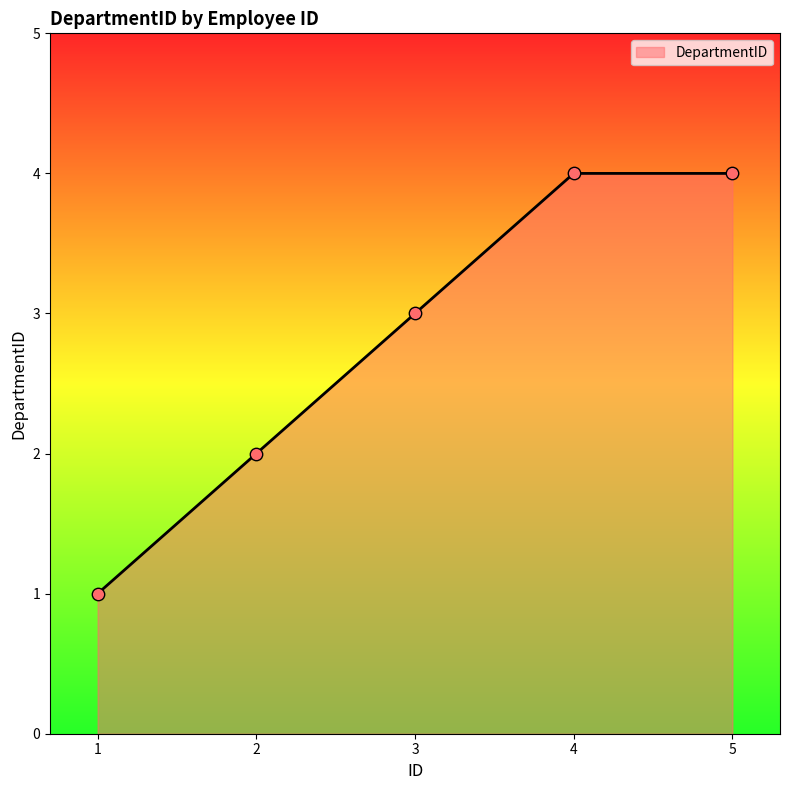

What is the change in value from 1 to 3?

+2